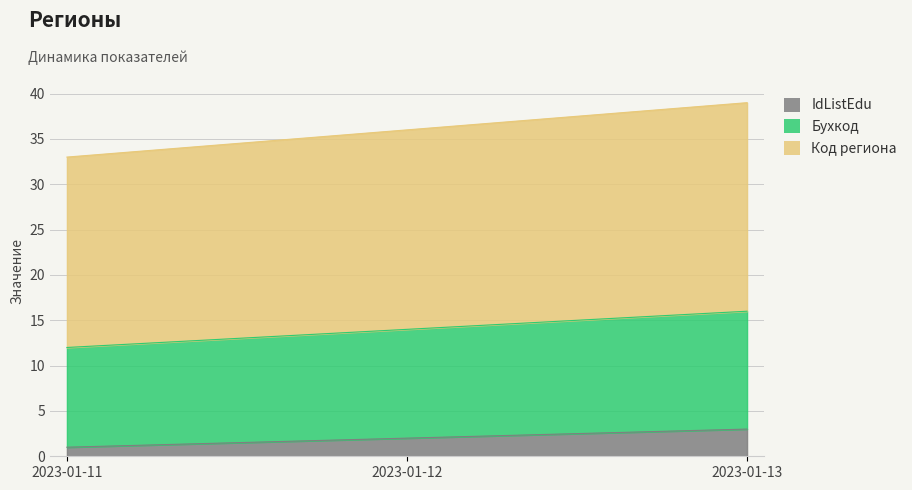

What are all the series names shown in the legend?

IdListEdu, Бухкод, Код региона